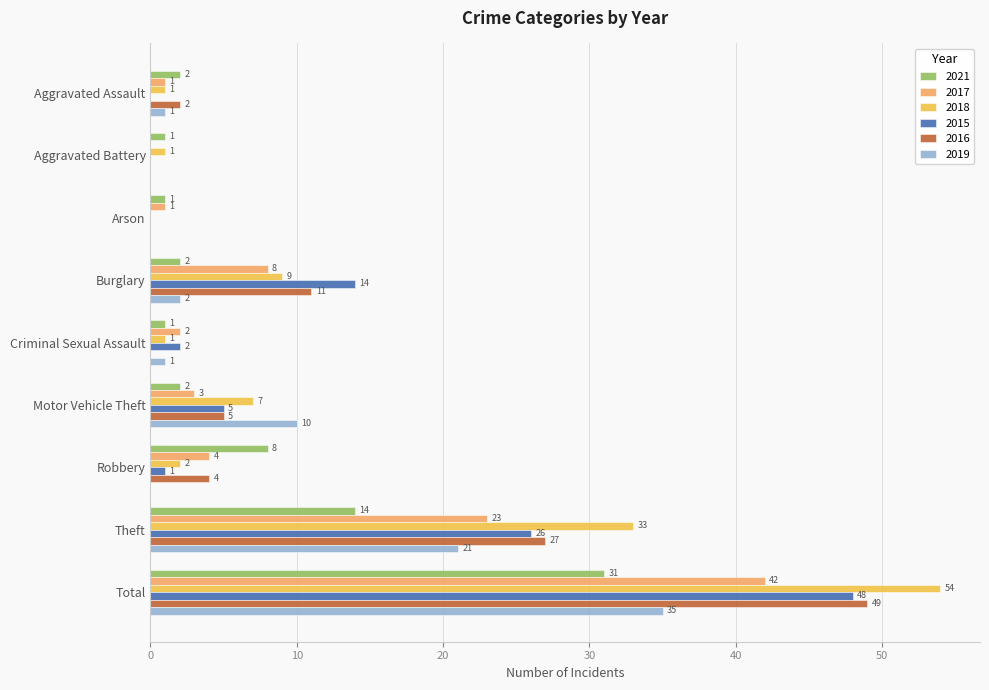

Read the 2018 value at Total, to the nearest 10.

50